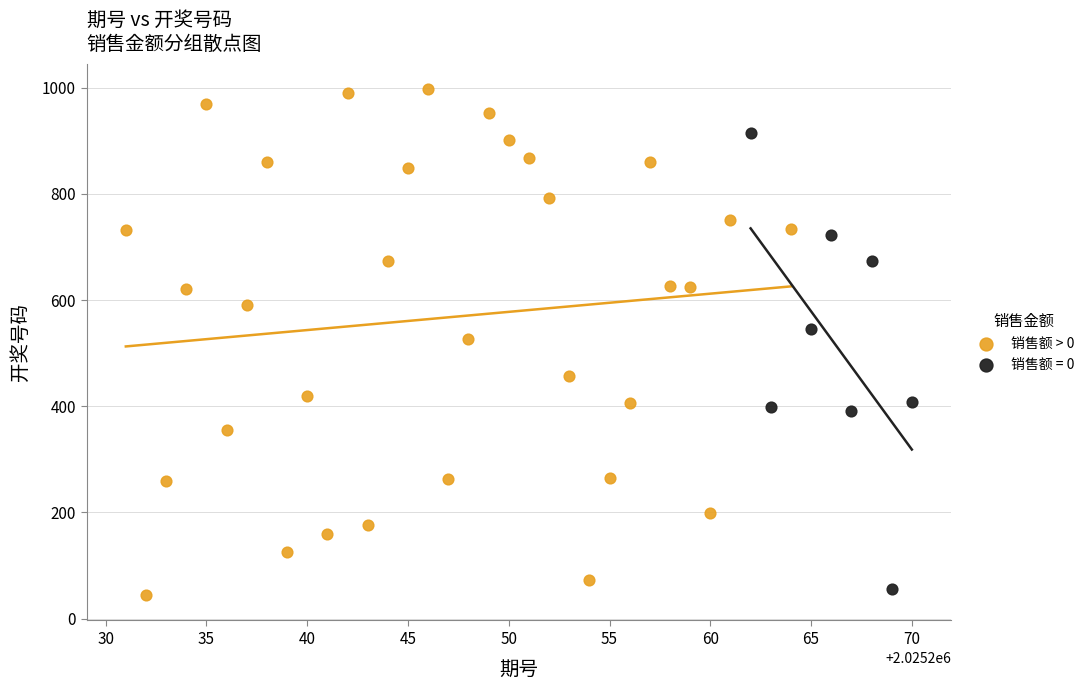

Which series contains the highest Y value?

销售额 > 0